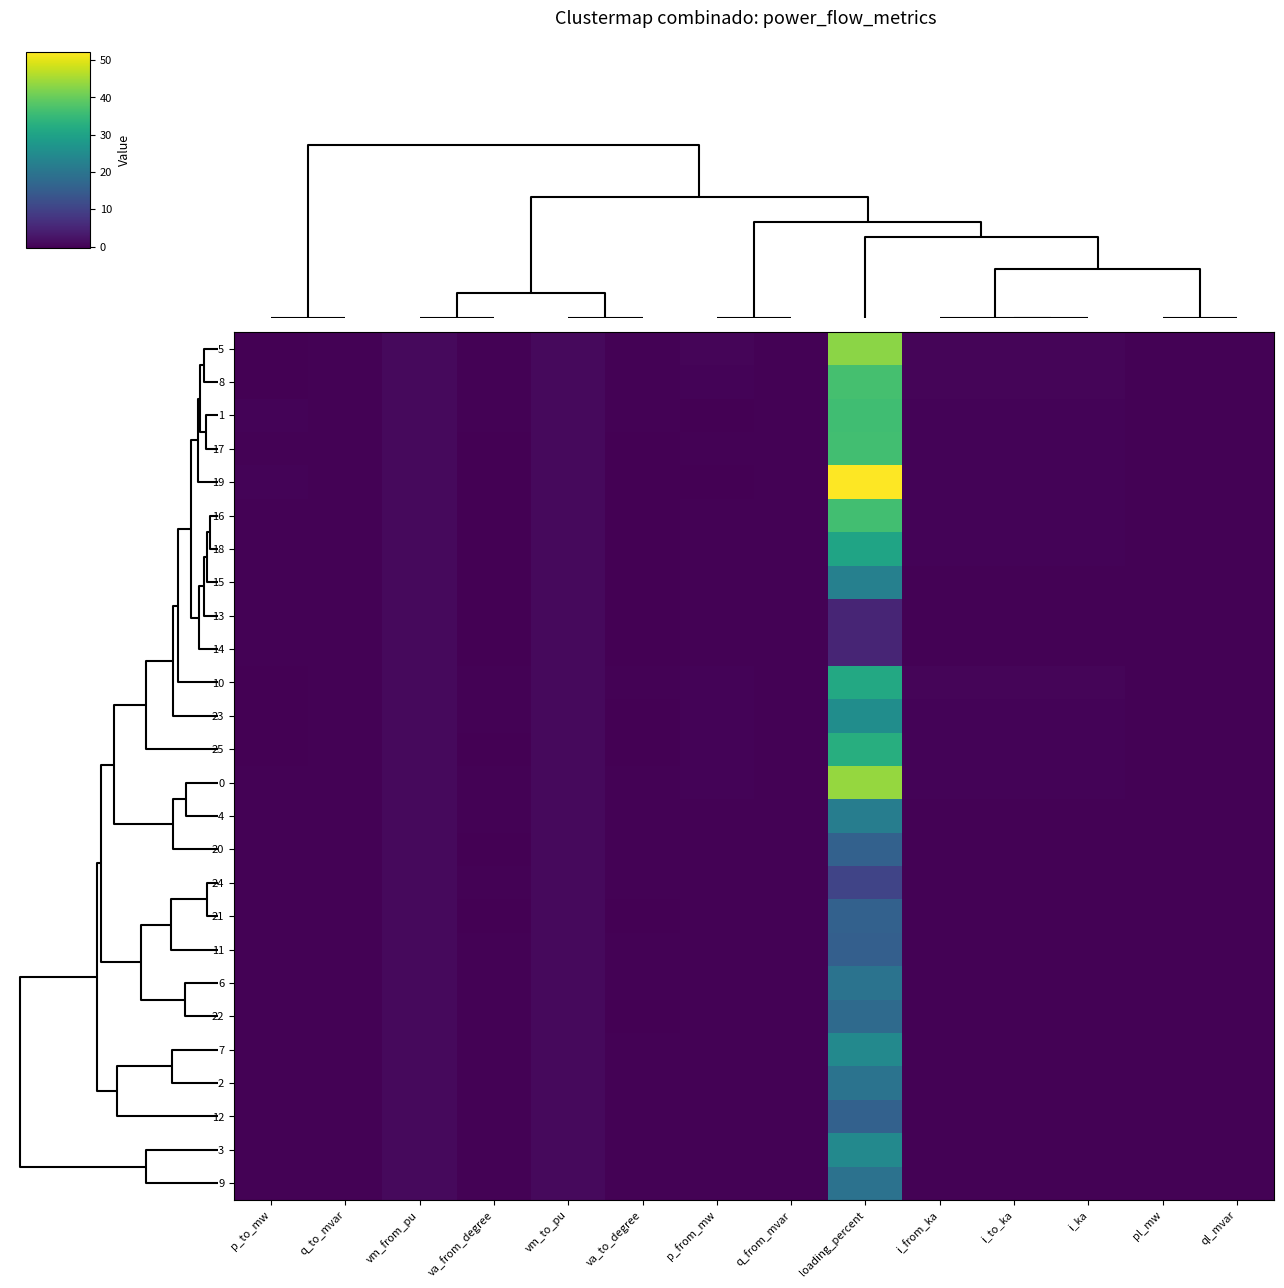

Reading left to right, what are all the values shown in this chart?

5: p_to_mw=-0.3	q_to_mvar=-0.1	vm_from_pu=1.0	va_from_degree=0.0	vm_to_pu=1.0	va_to_degree=-0.1	p_from_mw=0.3	q_from_mvar=0.1	loading_percent=43.2	i_from_ka=0.5	i_to_ka=0.5	i_ka=0.5	pl_mw=0.0	ql_mvar=0.0
8: p_to_mw=-0.3	q_to_mvar=-0.1	vm_from_pu=1.0	va_from_degree=-0.1	vm_to_pu=1.0	va_to_degree=-0.1	p_from_mw=0.3	q_from_mvar=0.1	loading_percent=36.6	i_from_ka=0.4	i_to_ka=0.4	i_ka=0.4	pl_mw=0.0	ql_mvar=0.0
1: p_to_mw=0.2	q_to_mvar=0.0	vm_from_pu=1.0	va_from_degree=-0.0	vm_to_pu=1.0	va_to_degree=0.0	p_from_mw=-0.2	q_from_mvar=-0.0	loading_percent=36.1	i_from_ka=0.3	i_to_ka=0.3	i_ka=0.3	pl_mw=0.0	ql_mvar=0.0
17: p_to_mw=0.1	q_to_mvar=0.0	vm_from_pu=1.0	va_from_degree=-0.2	vm_to_pu=1.0	va_to_degree=-0.2	p_from_mw=-0.1	q_from_mvar=-0.0	loading_percent=36.3	i_from_ka=0.1	i_to_ka=0.1	i_ka=0.1	pl_mw=0.0	ql_mvar=0.0
19: p_to_mw=0.1	q_to_mvar=0.0	vm_from_pu=1.0	va_from_degree=-0.2	vm_to_pu=1.0	va_to_degree=-0.2	p_from_mw=-0.1	q_from_mvar=-0.0	loading_percent=52.2	i_from_ka=0.2	i_to_ka=0.2	i_ka=0.2	pl_mw=0.0	ql_mvar=0.0
16: p_to_mw=-0.1	q_to_mvar=-0.0	vm_from_pu=1.0	va_from_degree=-0.2	vm_to_pu=1.0	va_to_degree=-0.3	p_from_mw=0.1	q_from_mvar=0.0	loading_percent=36.3	i_from_ka=0.1	i_to_ka=0.1	i_ka=0.1	pl_mw=0.0	ql_mvar=0.0
18: p_to_mw=-0.1	q_to_mvar=-0.0	vm_from_pu=1.0	va_from_degree=-0.3	vm_to_pu=1.0	va_to_degree=-0.3	p_from_mw=0.1	q_from_mvar=0.0	loading_percent=30.3	i_from_ka=0.1	i_to_ka=0.1	i_ka=0.1	pl_mw=0.0	ql_mvar=0.0
15: p_to_mw=0.1	q_to_mvar=0.0	vm_from_pu=1.0	va_from_degree=-0.3	vm_to_pu=1.0	va_to_degree=-0.3	p_from_mw=-0.1	q_from_mvar=-0.0	loading_percent=22.5	i_from_ka=0.1	i_to_ka=0.1	i_ka=0.1	pl_mw=0.0	ql_mvar=0.0
13: p_to_mw=-0.0	q_to_mvar=-0.0	vm_from_pu=1.0	va_from_degree=-0.3	vm_to_pu=1.0	va_to_degree=-0.3	p_from_mw=0.0	q_from_mvar=0.0	loading_percent=5.2	i_from_ka=0.0	i_to_ka=0.0	i_ka=0.0	pl_mw=0.0	ql_mvar=0.0
14: p_to_mw=0.0	q_to_mvar=0.0	vm_from_pu=1.0	va_from_degree=-0.3	vm_to_pu=1.0	va_to_degree=-0.3	p_from_mw=-0.0	q_from_mvar=-0.0	loading_percent=5.2	i_from_ka=0.0	i_to_ka=0.0	i_ka=0.0	pl_mw=0.0	ql_mvar=0.0
10: p_to_mw=-0.2	q_to_mvar=-0.1	vm_from_pu=1.0	va_from_degree=-0.1	vm_to_pu=1.0	va_to_degree=-0.1	p_from_mw=0.2	q_from_mvar=0.1	loading_percent=31.5	i_from_ka=0.3	i_to_ka=0.3	i_ka=0.3	pl_mw=0.0	ql_mvar=0.0
23: p_to_mw=-0.2	q_to_mvar=-0.0	vm_from_pu=1.0	va_from_degree=-0.1	vm_to_pu=1.0	va_to_degree=-0.1	p_from_mw=0.2	q_from_mvar=0.0	loading_percent=25.5	i_from_ka=0.3	i_to_ka=0.3	i_ka=0.3	pl_mw=0.0	ql_mvar=0.0
25: p_to_mw=-0.2	q_to_mvar=-0.0	vm_from_pu=1.0	va_from_degree=-0.1	vm_to_pu=1.0	va_to_degree=-0.2	p_from_mw=0.2	q_from_mvar=0.0	loading_percent=32.6	i_from_ka=0.2	i_to_ka=0.2	i_ka=0.2	pl_mw=0.0	ql_mvar=0.0
0: p_to_mw=-0.1	q_to_mvar=-0.0	vm_from_pu=1.0	va_from_degree=-0.0	vm_to_pu=1.0	va_to_degree=-0.0	p_from_mw=0.1	q_from_mvar=0.0	loading_percent=43.9	i_from_ka=0.2	i_to_ka=0.2	i_ka=0.2	pl_mw=0.0	ql_mvar=0.0
4: p_to_mw=-0.1	q_to_mvar=-0.0	vm_from_pu=1.0	va_from_degree=0.0	vm_to_pu=1.0	va_to_degree=-0.0	p_from_mw=0.1	q_from_mvar=0.0	loading_percent=21.9	i_from_ka=0.1	i_to_ka=0.1	i_ka=0.1	pl_mw=0.0	ql_mvar=0.0
20: p_to_mw=0.0	q_to_mvar=0.0	vm_from_pu=1.0	va_from_degree=-0.1	vm_to_pu=1.0	va_to_degree=-0.1	p_from_mw=-0.0	q_from_mvar=-0.0	loading_percent=15.9	i_from_ka=0.1	i_to_ka=0.1	i_ka=0.1	pl_mw=0.0	ql_mvar=0.0
24: p_to_mw=-0.0	q_to_mvar=-0.0	vm_from_pu=1.0	va_from_degree=-0.1	vm_to_pu=1.0	va_to_degree=-0.1	p_from_mw=0.0	q_from_mvar=0.0	loading_percent=10.4	i_from_ka=0.0	i_to_ka=0.0	i_ka=0.0	pl_mw=0.0	ql_mvar=0.0
21: p_to_mw=-0.0	q_to_mvar=-0.0	vm_from_pu=1.0	va_from_degree=-0.1	vm_to_pu=1.0	va_to_degree=-0.1	p_from_mw=0.0	q_from_mvar=0.0	loading_percent=15.9	i_from_ka=0.1	i_to_ka=0.1	i_ka=0.1	pl_mw=0.0	ql_mvar=0.0
11: p_to_mw=-0.0	q_to_mvar=-0.0	vm_from_pu=1.0	va_from_degree=-0.1	vm_to_pu=1.0	va_to_degree=-0.1	p_from_mw=0.0	q_from_mvar=0.0	loading_percent=15.5	i_from_ka=0.1	i_to_ka=0.1	i_ka=0.1	pl_mw=0.0	ql_mvar=0.0
6: p_to_mw=-0.0	q_to_mvar=-0.0	vm_from_pu=1.0	va_from_degree=-0.1	vm_to_pu=1.0	va_to_degree=-0.1	p_from_mw=0.0	q_from_mvar=0.0	loading_percent=19.6	i_from_ka=0.1	i_to_ka=0.1	i_ka=0.1	pl_mw=0.0	ql_mvar=0.0
22: p_to_mw=-0.0	q_to_mvar=-0.0	vm_from_pu=1.0	va_from_degree=-0.1	vm_to_pu=1.0	va_to_degree=-0.1	p_from_mw=0.0	q_from_mvar=0.0	loading_percent=17.8	i_from_ka=0.1	i_to_ka=0.1	i_ka=0.1	pl_mw=0.0	ql_mvar=0.0
7: p_to_mw=-0.1	q_to_mvar=-0.0	vm_from_pu=1.0	va_from_degree=-0.1	vm_to_pu=1.0	va_to_degree=-0.1	p_from_mw=0.1	q_from_mvar=0.0	loading_percent=24.4	i_from_ka=0.1	i_to_ka=0.1	i_ka=0.1	pl_mw=0.0	ql_mvar=0.0
2: p_to_mw=-0.0	q_to_mvar=-0.0	vm_from_pu=1.0	va_from_degree=-0.0	vm_to_pu=1.0	va_to_degree=-0.1	p_from_mw=0.0	q_from_mvar=0.0	loading_percent=19.6	i_from_ka=0.1	i_to_ka=0.1	i_ka=0.1	pl_mw=0.0	ql_mvar=0.0
12: p_to_mw=-0.0	q_to_mvar=-0.0	vm_from_pu=1.0	va_from_degree=-0.1	vm_to_pu=1.0	va_to_degree=-0.1	p_from_mw=0.0	q_from_mvar=0.0	loading_percent=15.9	i_from_ka=0.1	i_to_ka=0.1	i_ka=0.1	pl_mw=0.0	ql_mvar=0.0
3: p_to_mw=-0.1	q_to_mvar=-0.0	vm_from_pu=1.0	va_from_degree=-0.0	vm_to_pu=1.0	va_to_degree=-0.1	p_from_mw=0.1	q_from_mvar=0.0	loading_percent=24.4	i_from_ka=0.1	i_to_ka=0.1	i_ka=0.1	pl_mw=0.0	ql_mvar=0.0
9: p_to_mw=-0.0	q_to_mvar=-0.0	vm_from_pu=1.0	va_from_degree=-0.1	vm_to_pu=1.0	va_to_degree=-0.1	p_from_mw=0.0	q_from_mvar=0.0	loading_percent=19.6	i_from_ka=0.1	i_to_ka=0.1	i_ka=0.1	pl_mw=0.0	ql_mvar=0.0